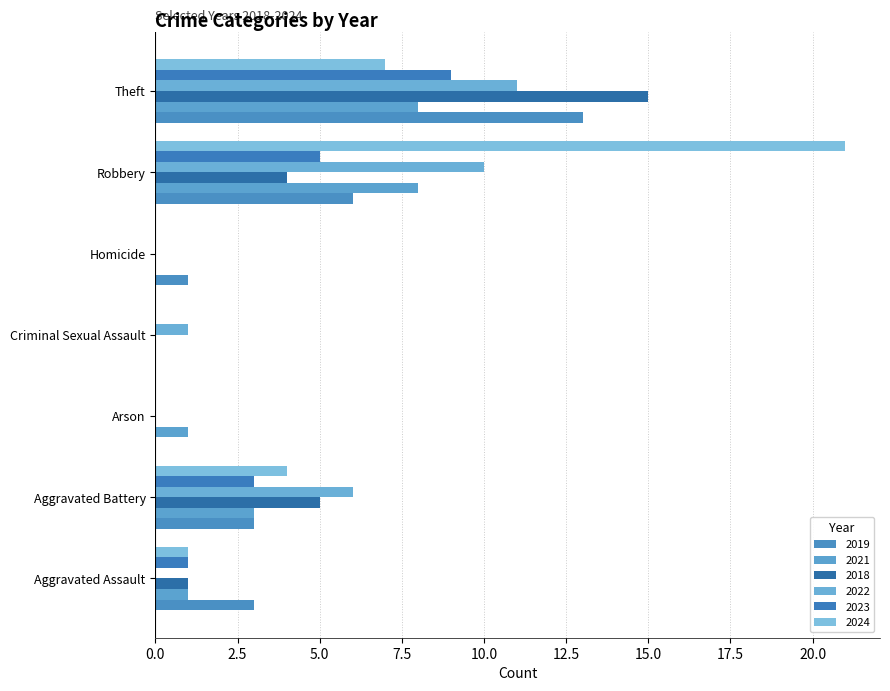

Which series has the largest total across all categories?

2024